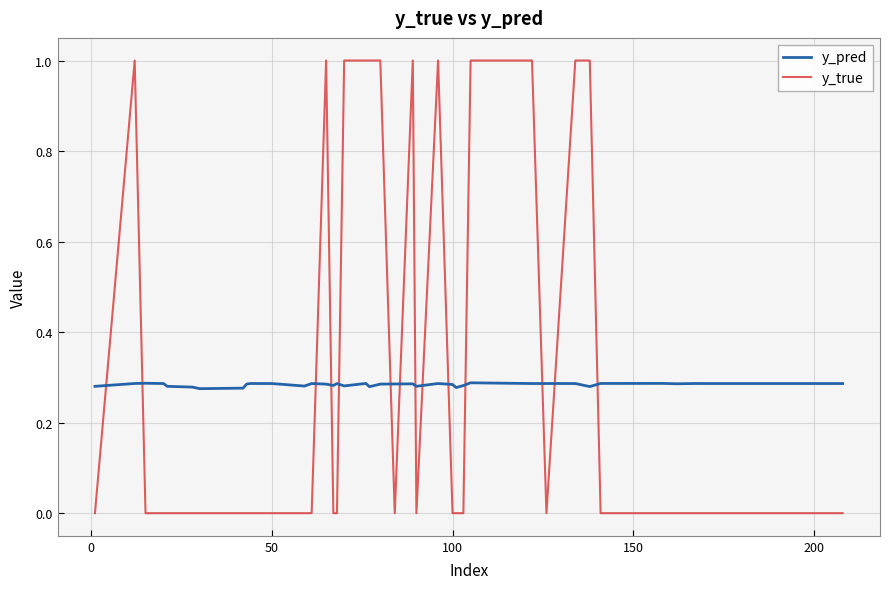

What is the greatest value displayed?

1.0